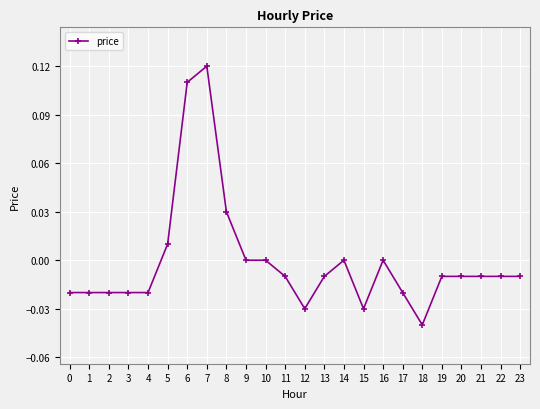

Which category has the lowest value across all series?

18